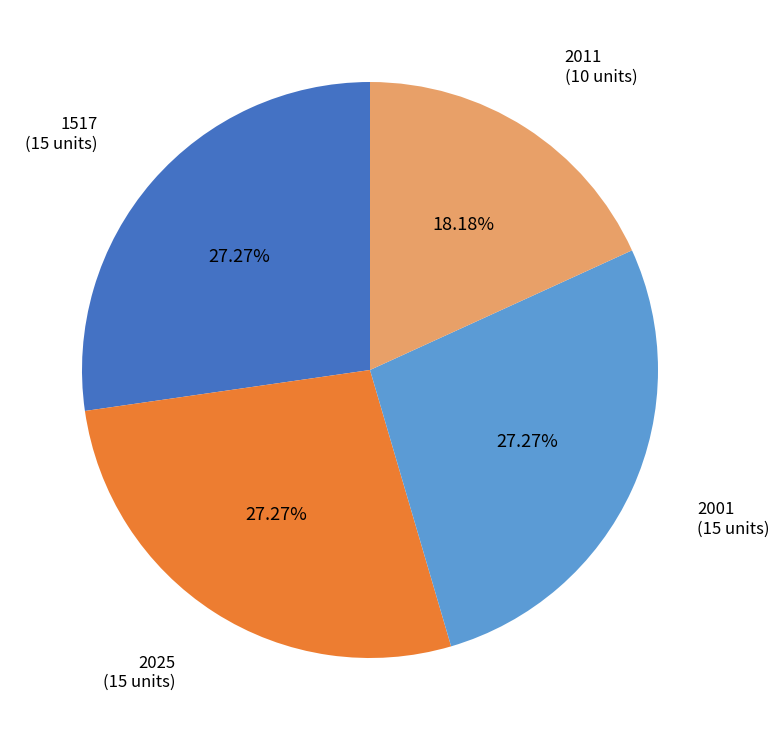

Is there a majority slice in this chart?

No